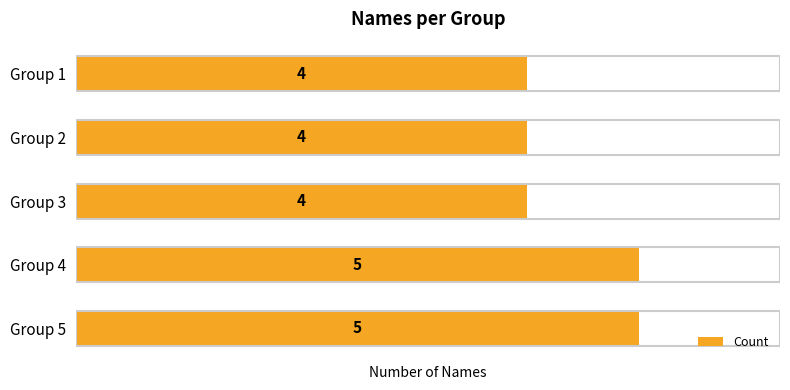

What is the value of the 2nd bar from the top?

4